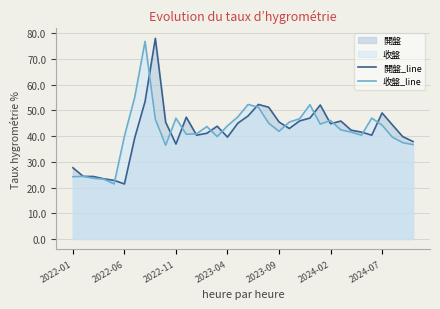

How many values in the 收盤_line series are below 43?

17